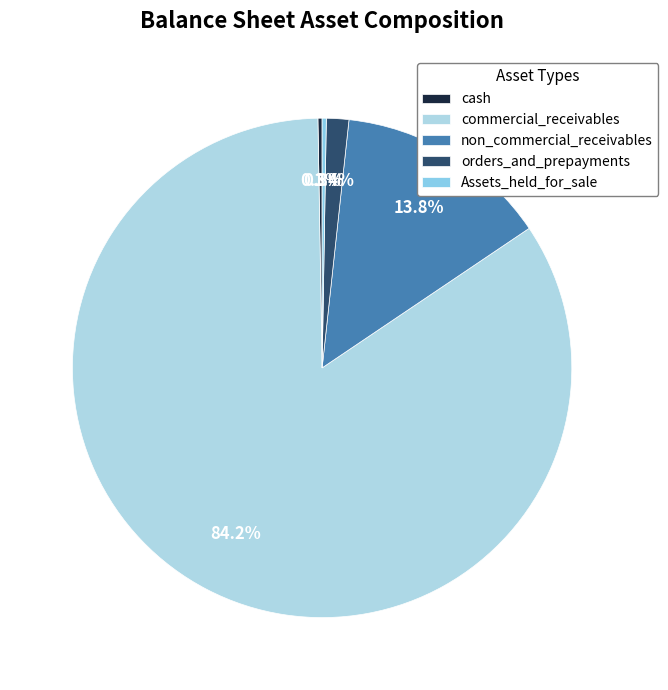

Does Assets_held_for_sale account for over 50% of the chart?

No